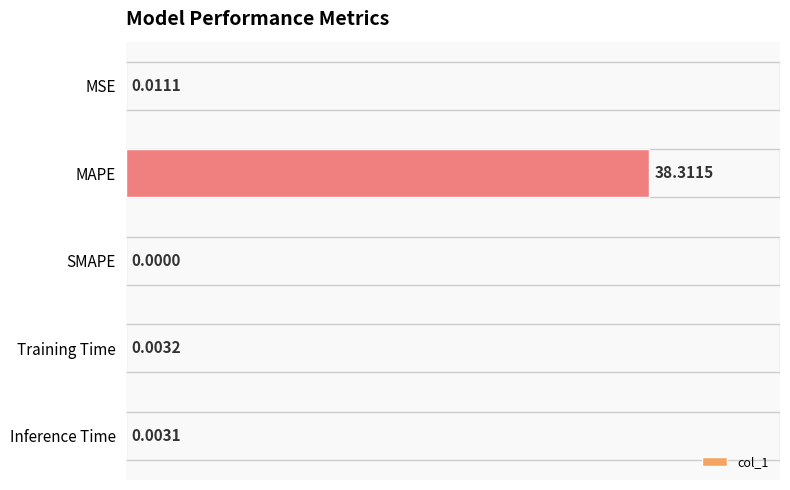

Does the chart contain stacked bars?

No